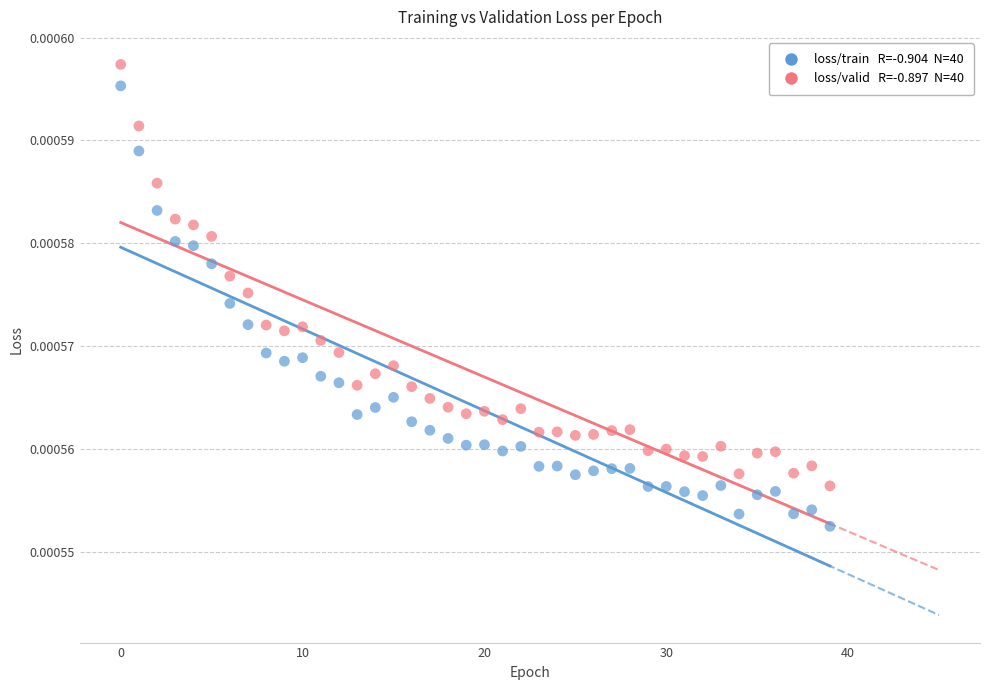

How many points are shown in the scatter plot?

80